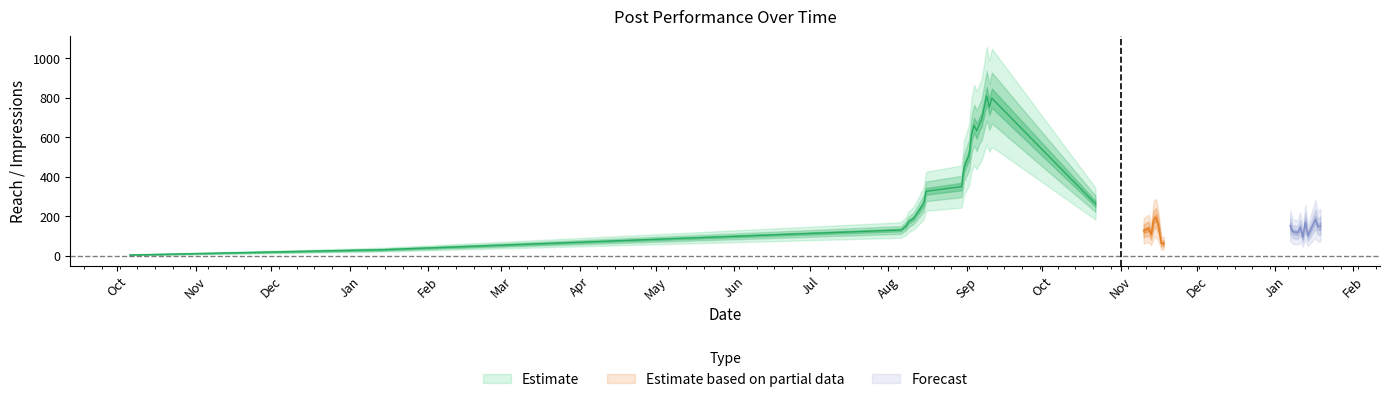

What is the minimum value for Post organic reach?

5